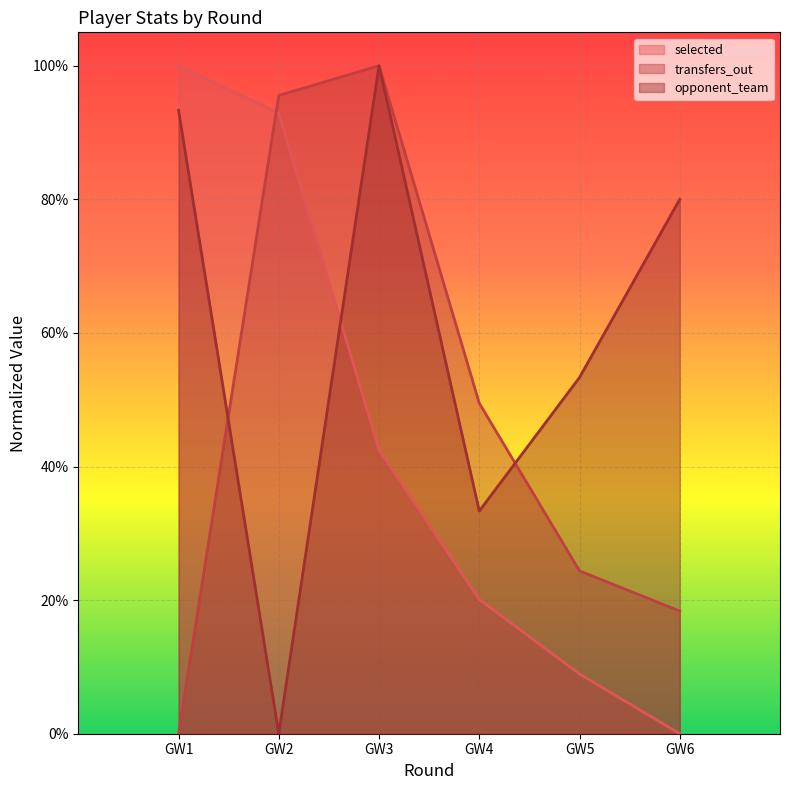

What are all the series names shown in the legend?

selected, transfers_out, opponent_team